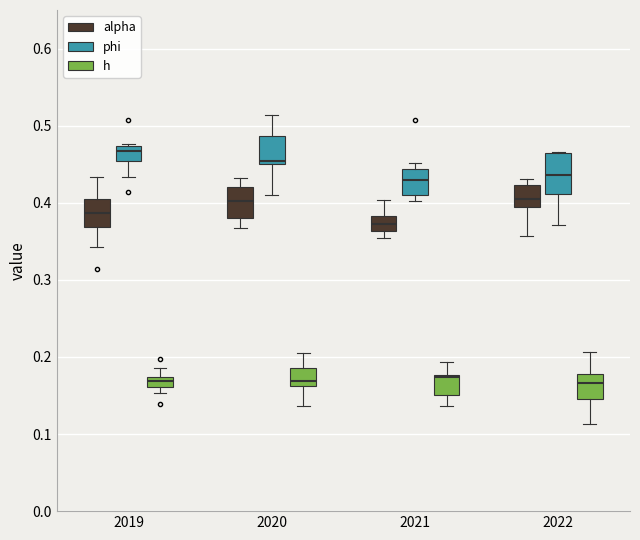

Comparing the boxes themselves (not the whiskers), which one is the tallest?

2022 (phi)